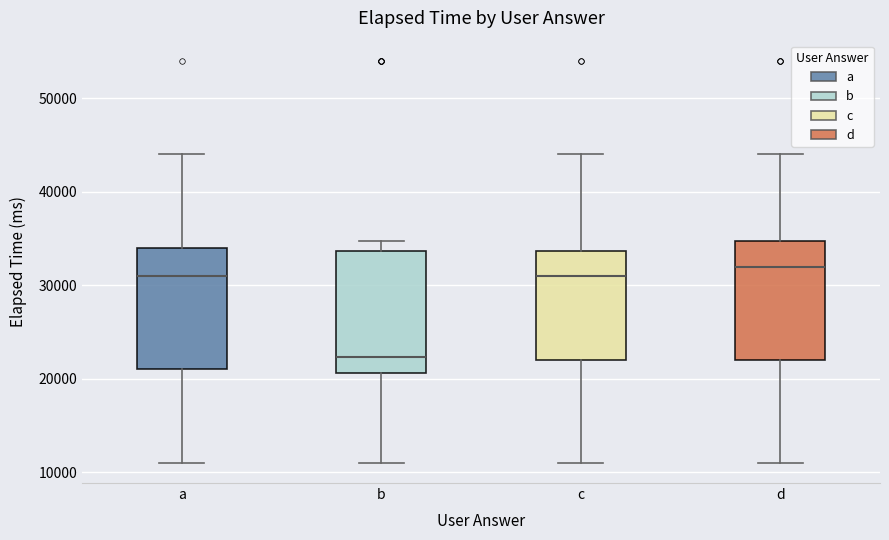

Where does the upper whisker of the box for d end on the y-axis? The values are not printed on the chart, so give them approximately, as read against the axis.

44000